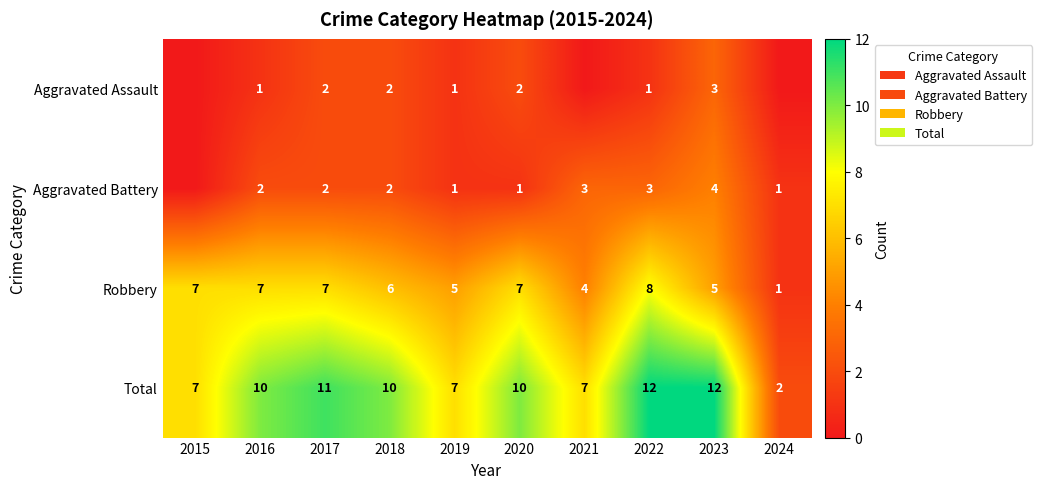

What is the difference between the highest and lowest values at 2023?

9